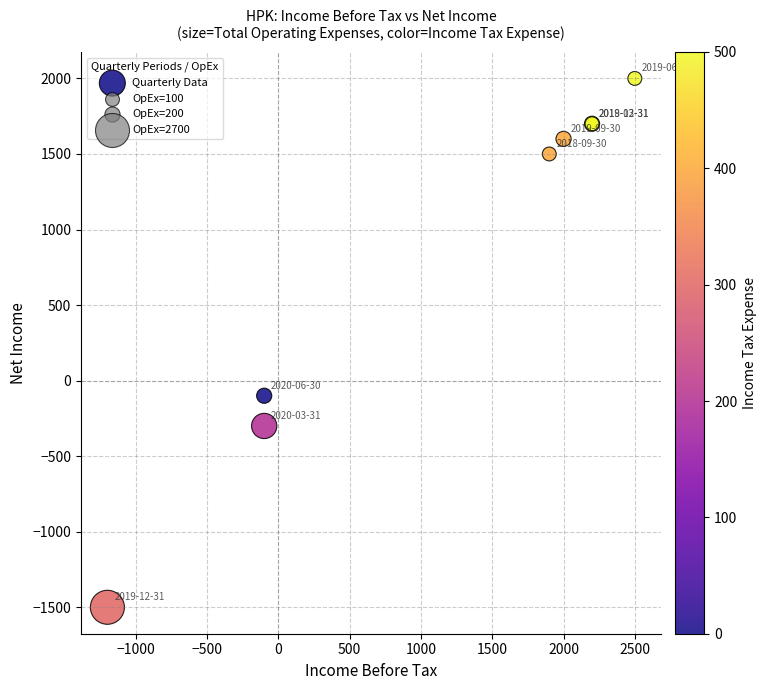

What Y value in the scatter plot is closest to 250?

-100